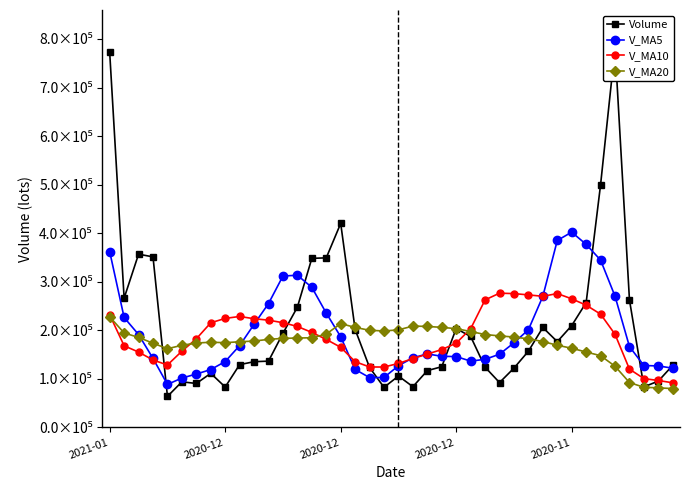

What is the difference between the maximum and minimum values in the V_MA5 series?

313719.9